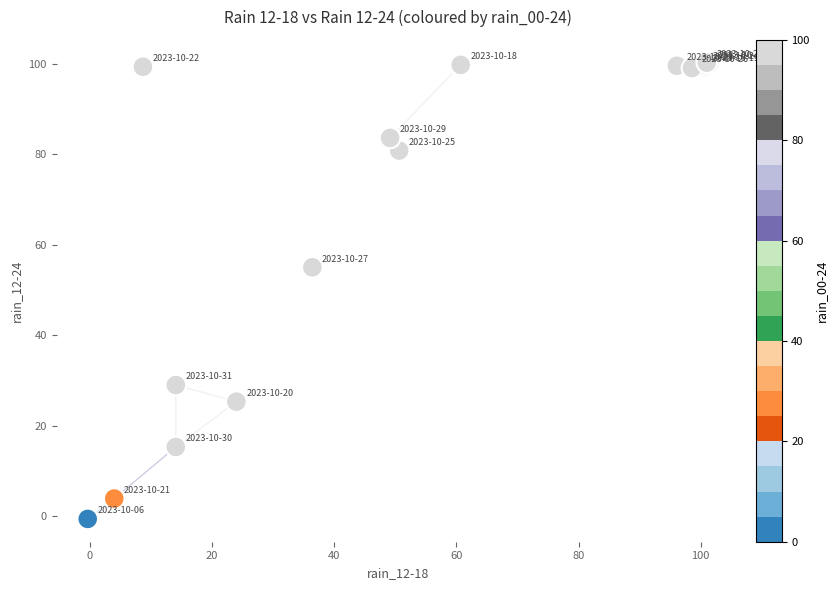

What Y value in the scatter plot is closest to 49?

55.0